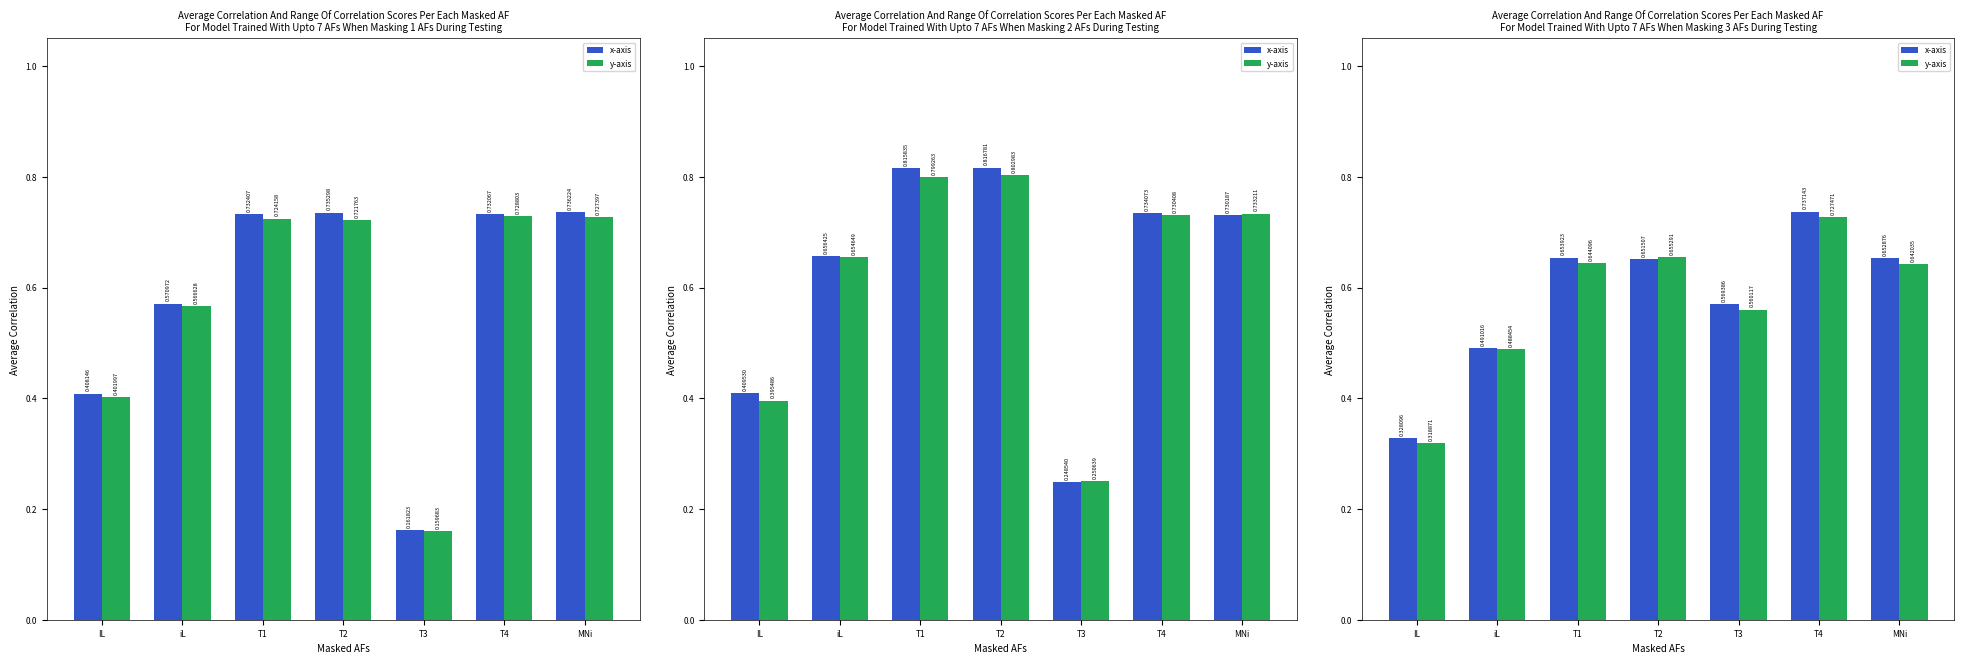

How many data points does each series have?

7